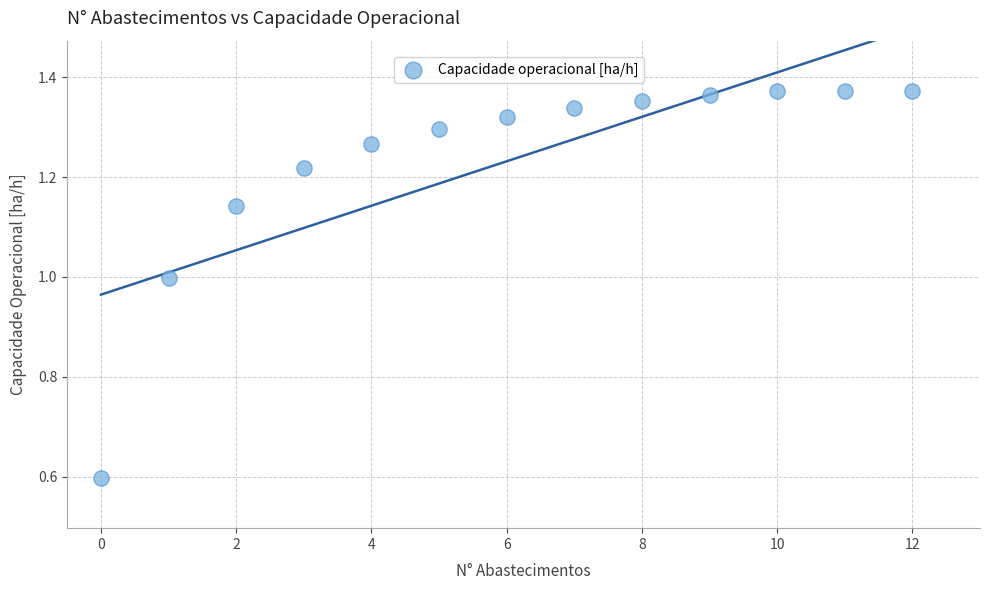

What is the range of Y values (max minus min)?

0.8